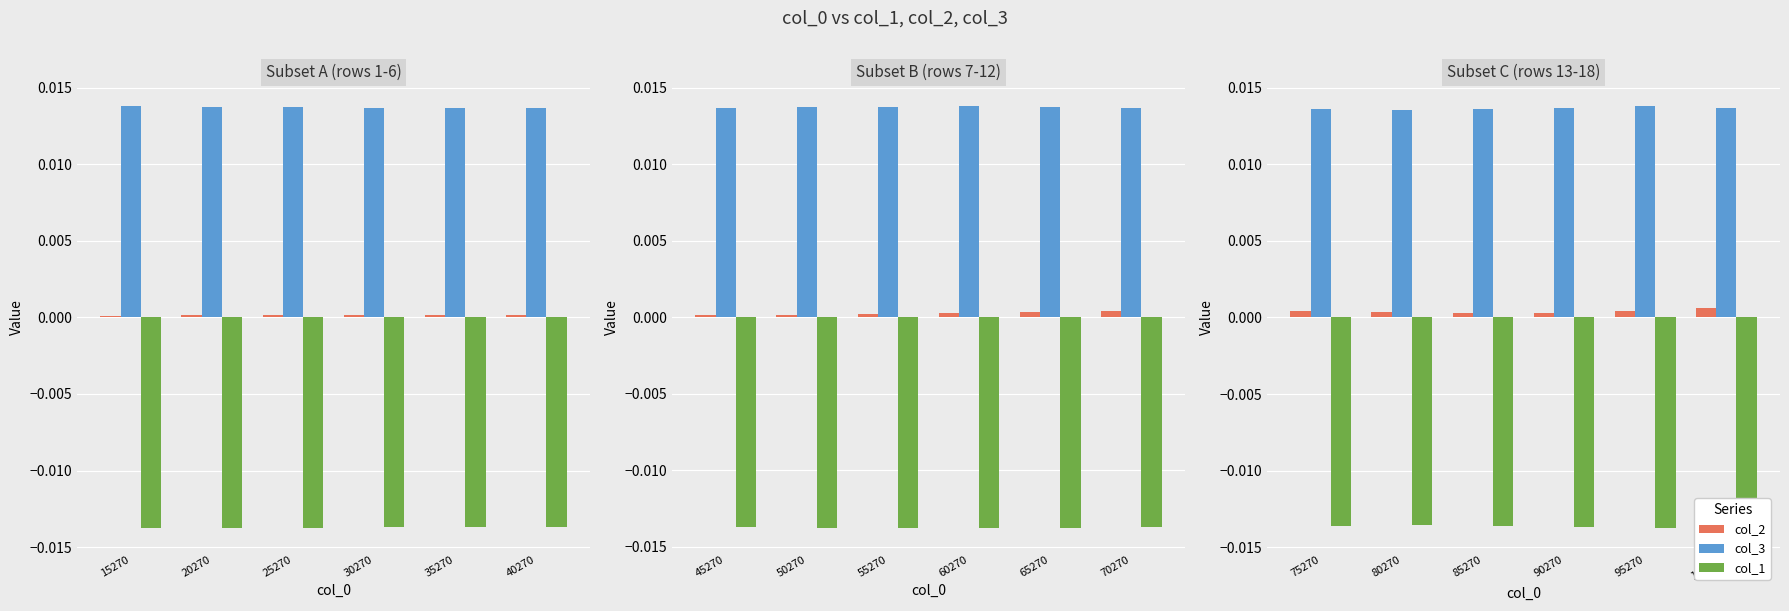

List the series in order of their peak value, highest first.

col_3, col_2, col_1